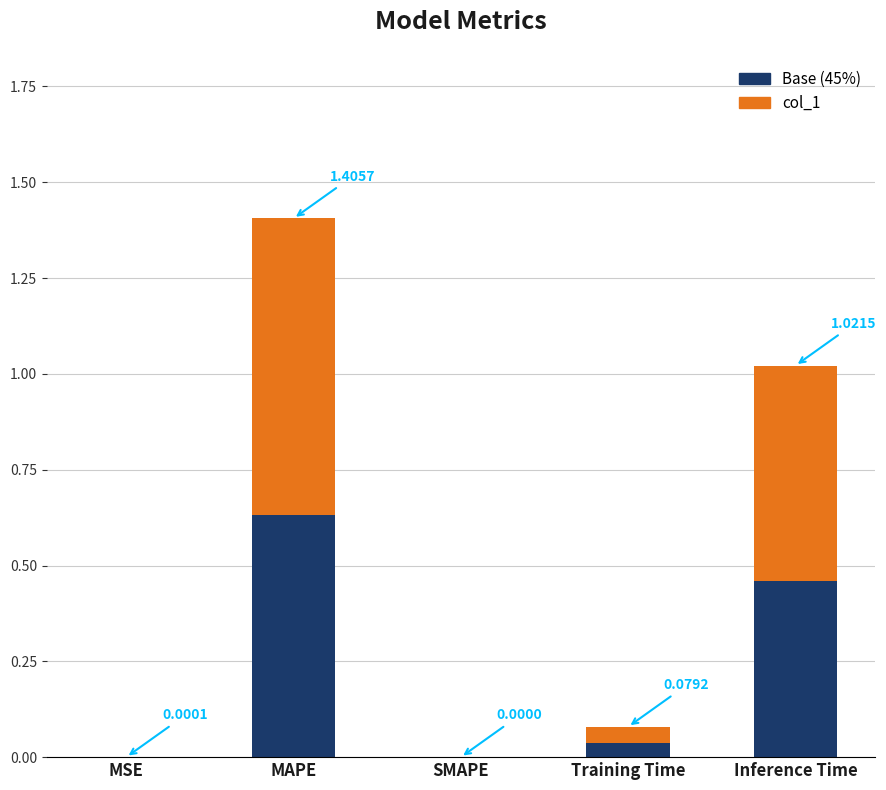

At which category is the sum across all series the highest?

MAPE